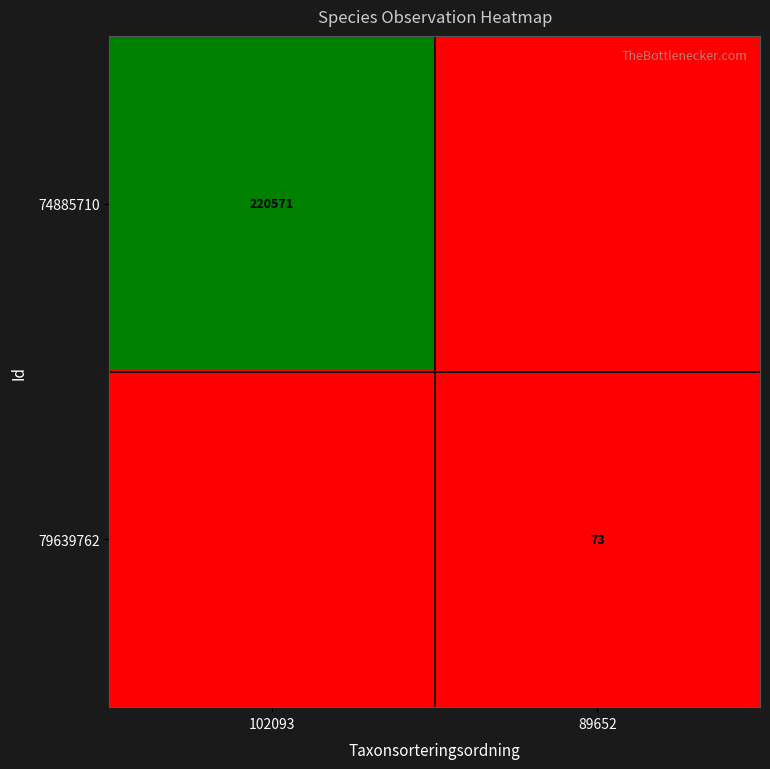

The value of 79639762 at 89652 is 73. True or false?

True